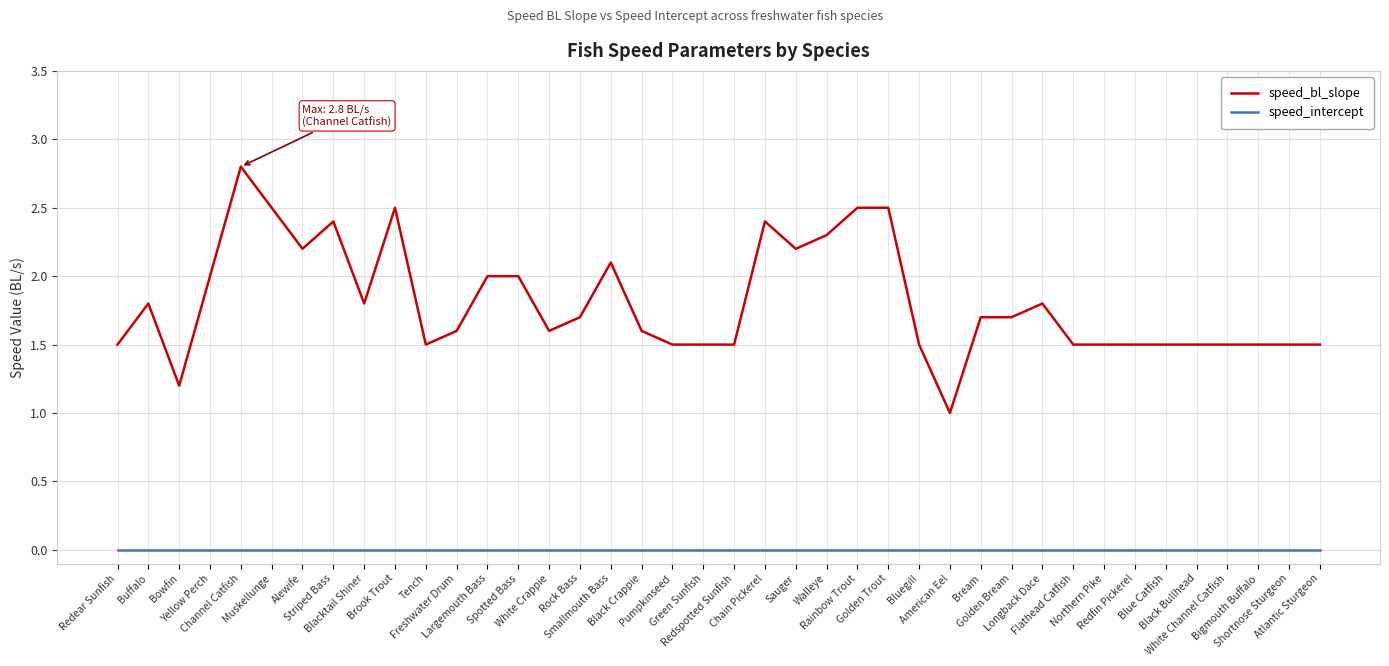

True or false: speed_bl_slope and speed_intercept cross at least once.

False